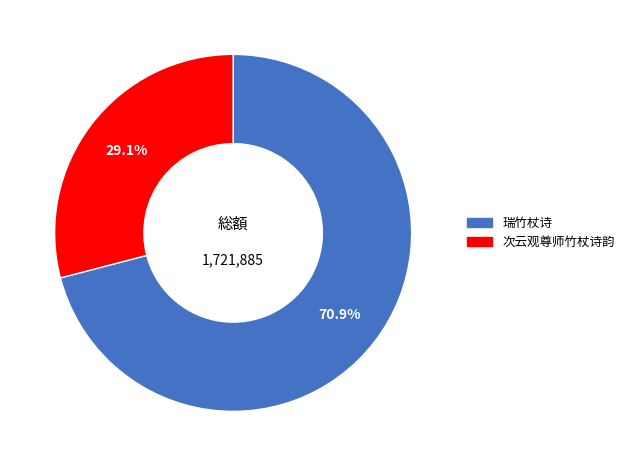

What percentage is the 次云观尊师竹杖诗韵 slice, to the nearest percent?

29%